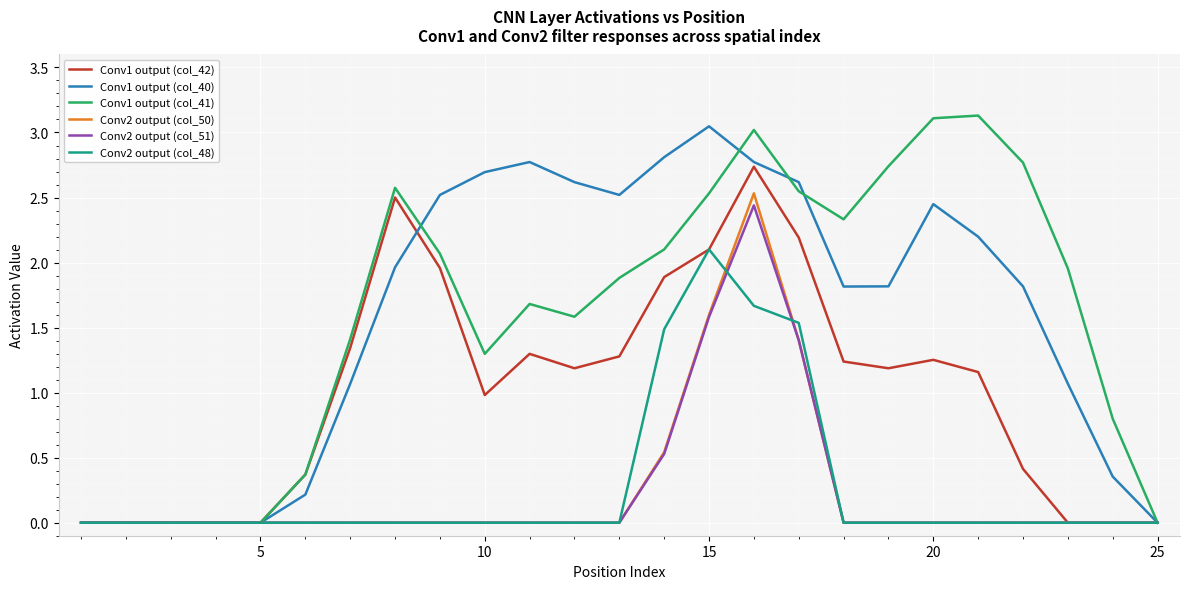

Does the chart display data point markers on the line(s)?

No